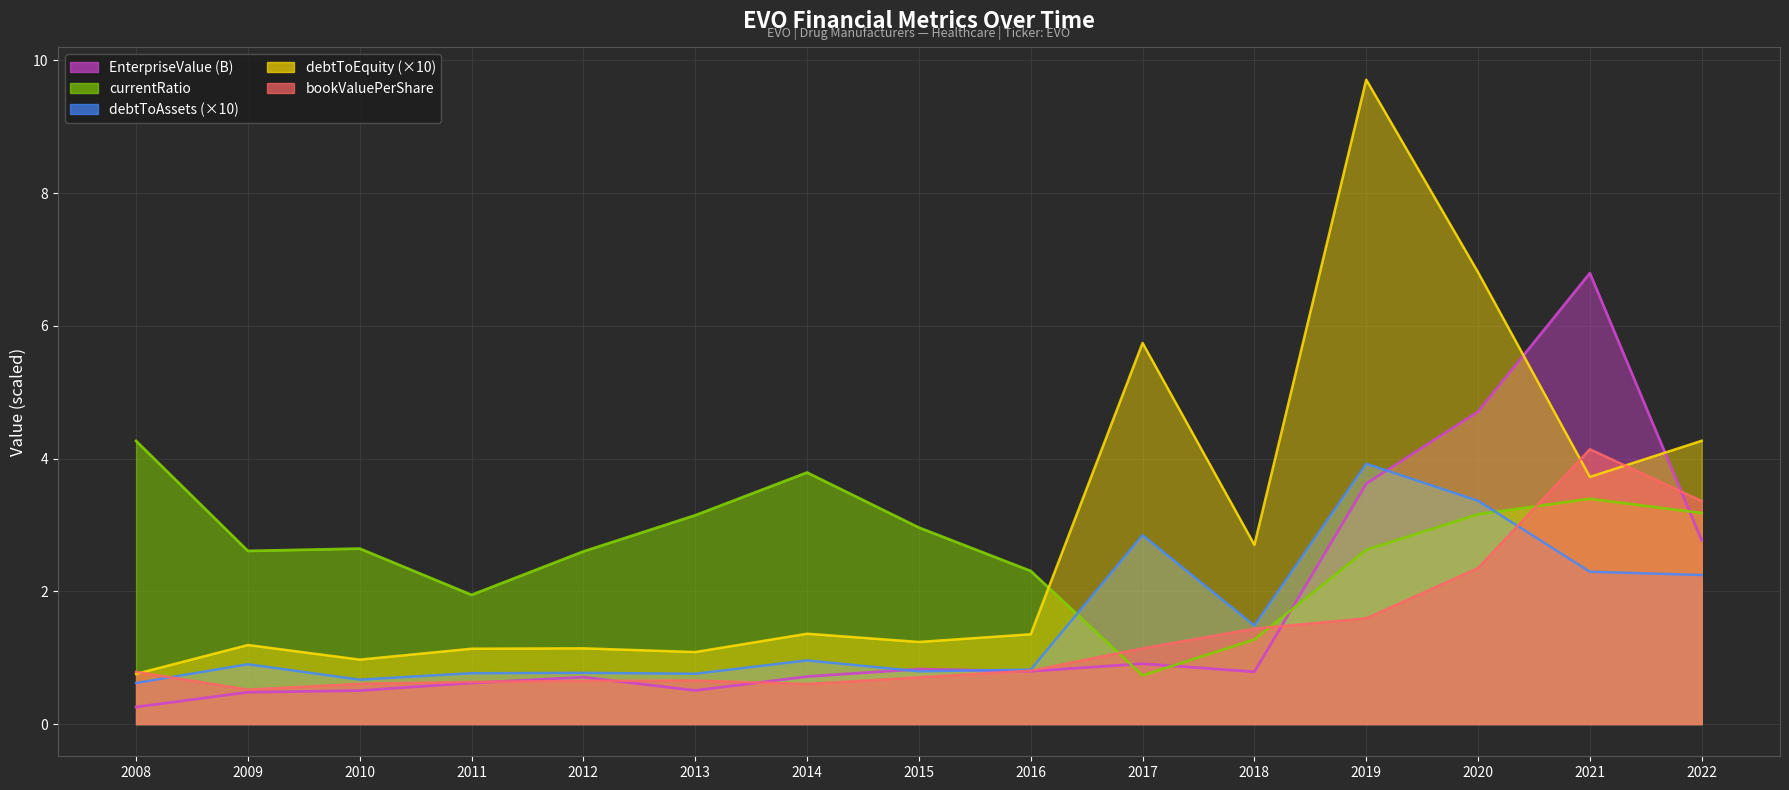

Which label corresponds to the largest value in the chart?

2019